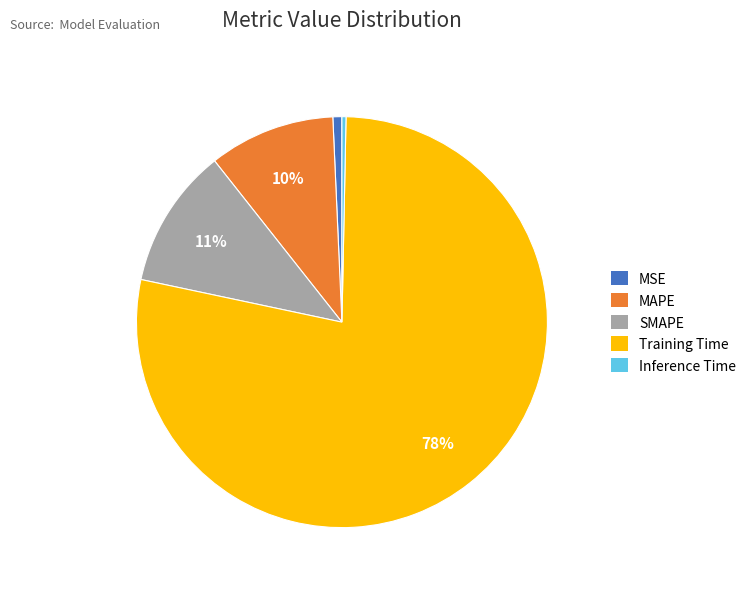

Is there a majority slice in this chart?

Yes